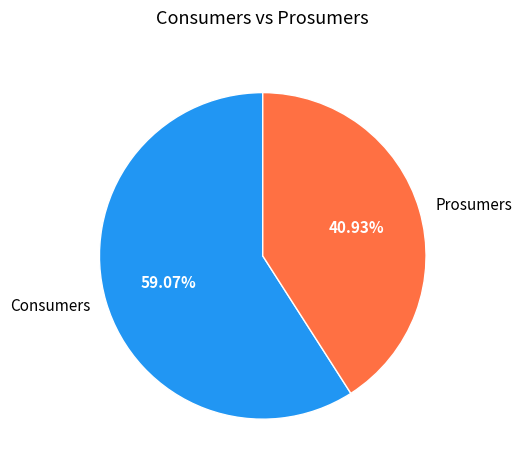

To the nearest percent, what is the difference between the largest and smallest slice percentages?

18%